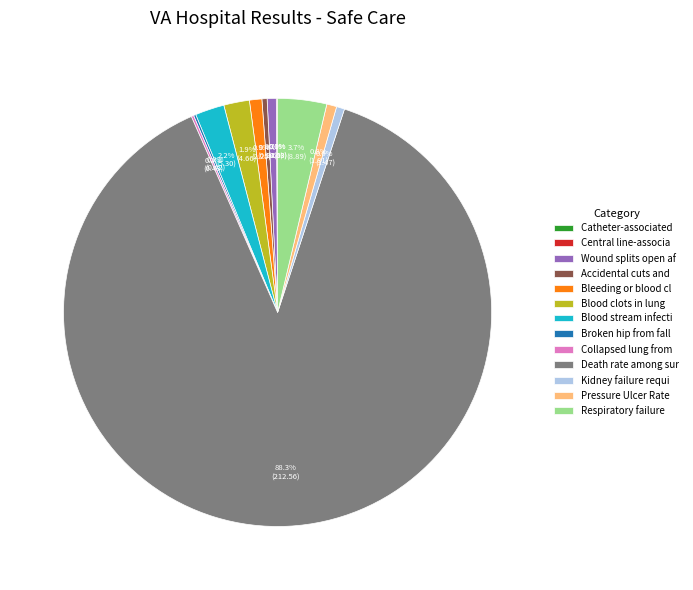

Does any single category account for the majority?

Yes